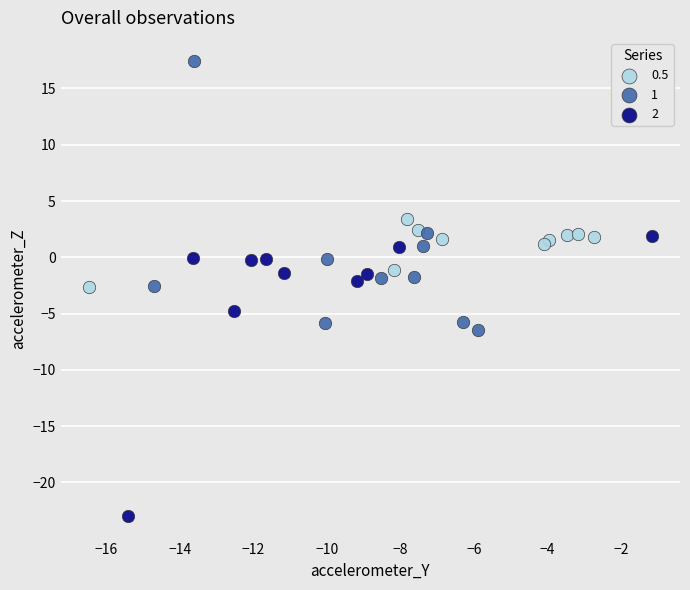

Which series contains the highest Y value?

1